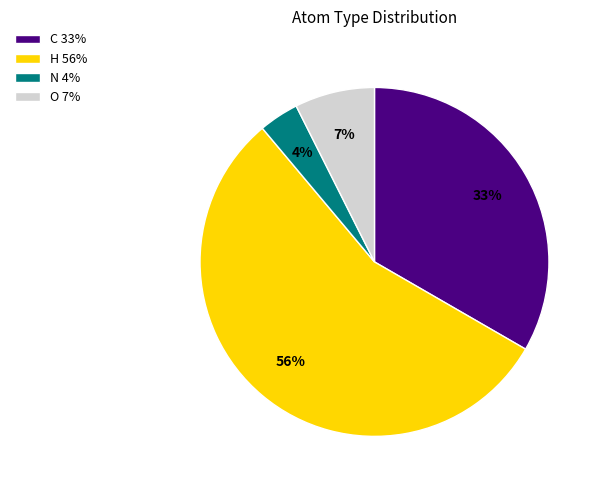

Is there a majority slice in this chart?

Yes